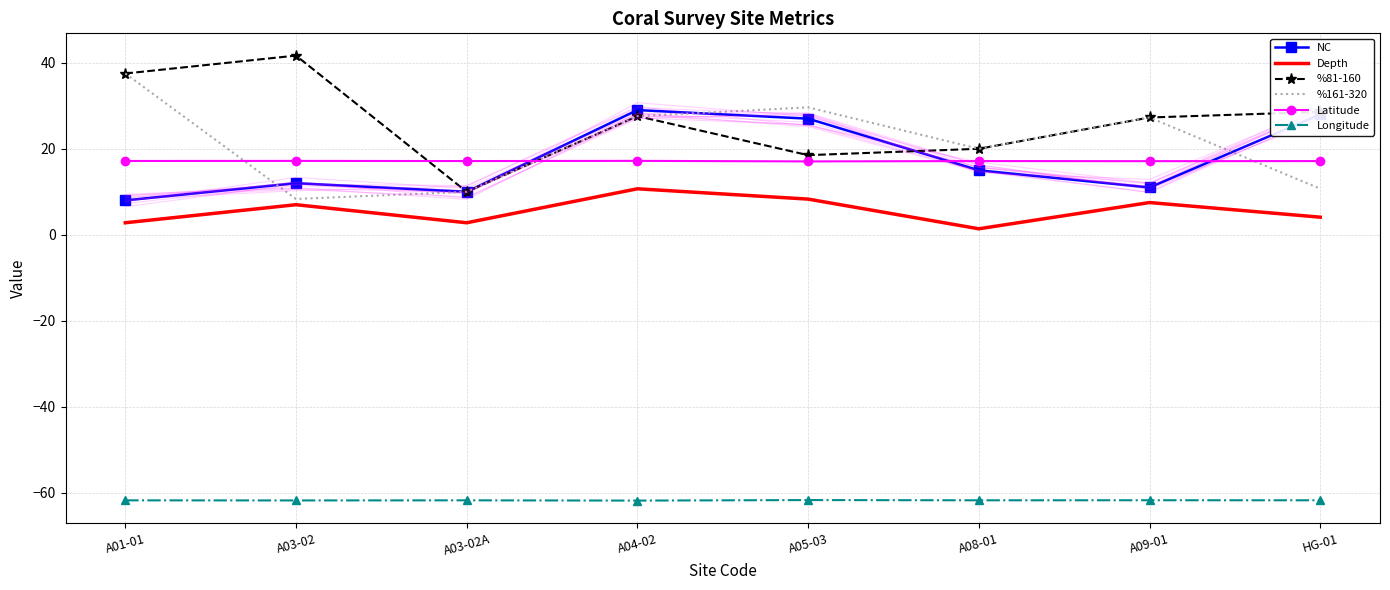

What is the difference between the second highest and second lowest values in the NC series?

18.0